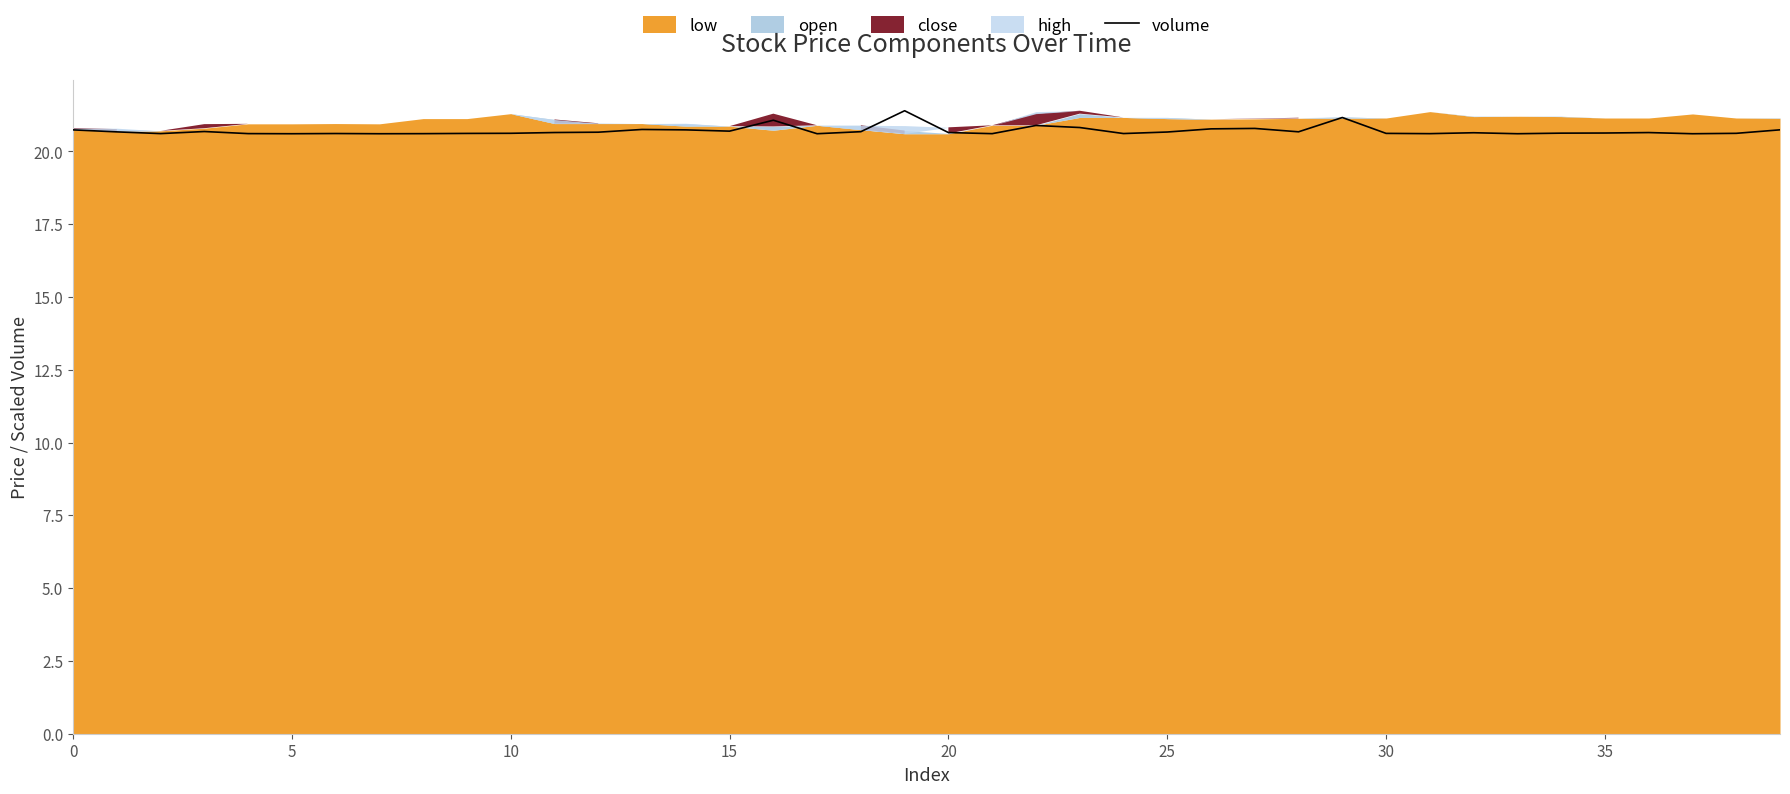

What is the minimum value for volume?

20.6